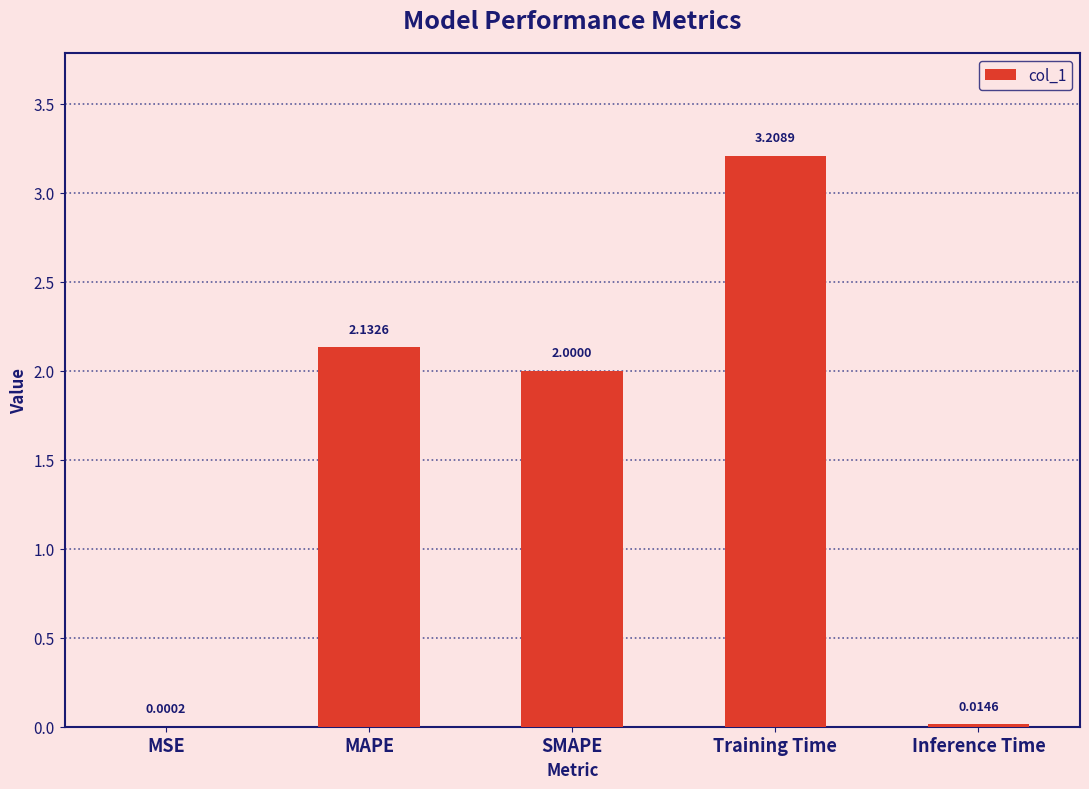

At which category does the chart reach its peak across all series?

Training Time